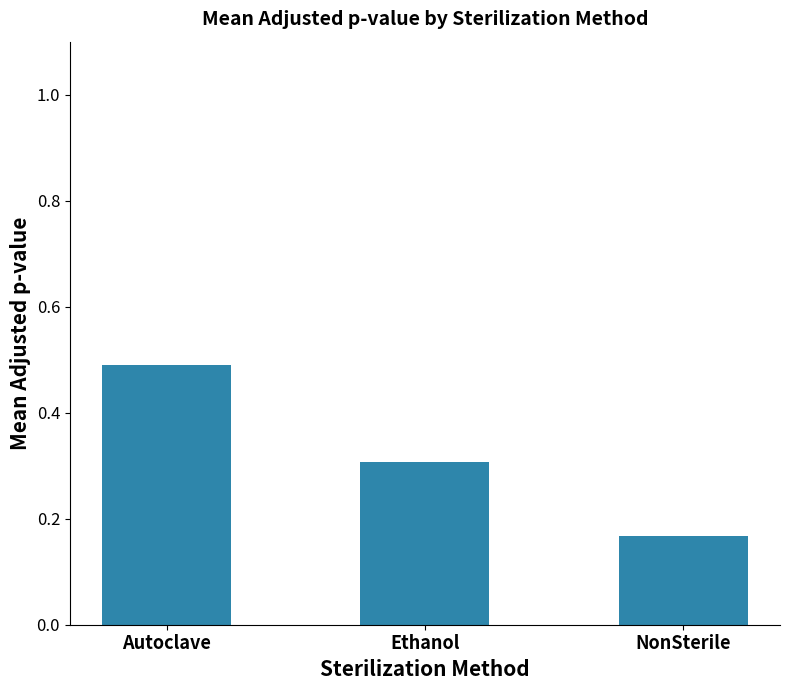

Is it true that the value at Autoclave is 0.5?

True